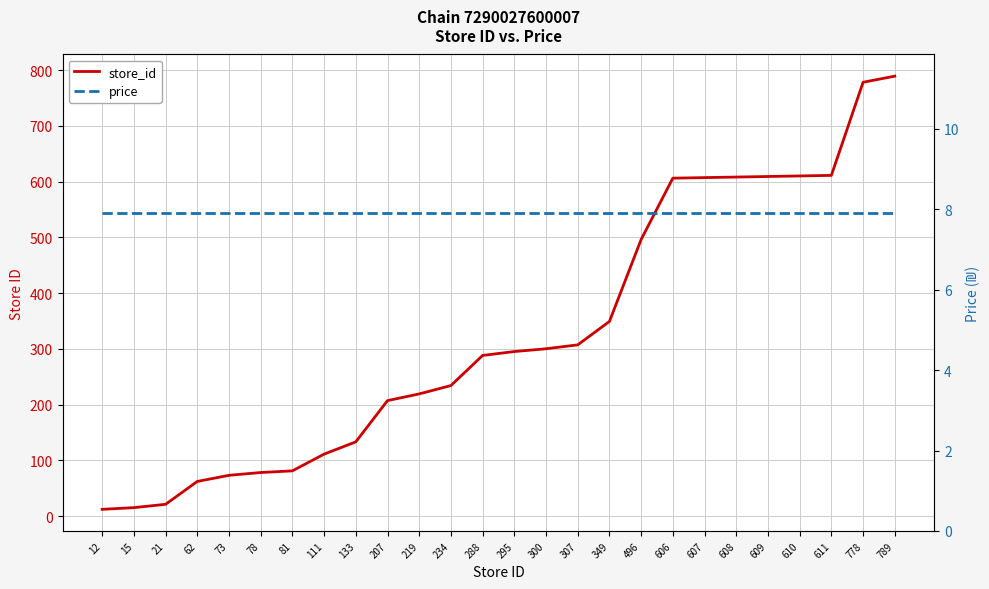

Reading left to right, transcribe all the data shown in this chart.

store_id: 12=12.0	15=15.0	21=21.0	62=62.0	73=73.0	78=78.0	81=81.0	111=111.0	133=133.0	207=207.0	219=219.0	234=234.0	288=288.0	295=295.0	300=300.0	307=307.0	349=349.0	496=496.0	606=606.0	607=607.0	608=608.0	609=609.0	610=610.0	611=611.0	778=778.0	789=789.0
price: 12=7.9	15=7.9	21=7.9	62=7.9	73=7.9	78=7.9	81=7.9	111=7.9	133=7.9	207=7.9	219=7.9	234=7.9	288=7.9	295=7.9	300=7.9	307=7.9	349=7.9	496=7.9	606=7.9	607=7.9	608=7.9	609=7.9	610=7.9	611=7.9	778=7.9	789=7.9